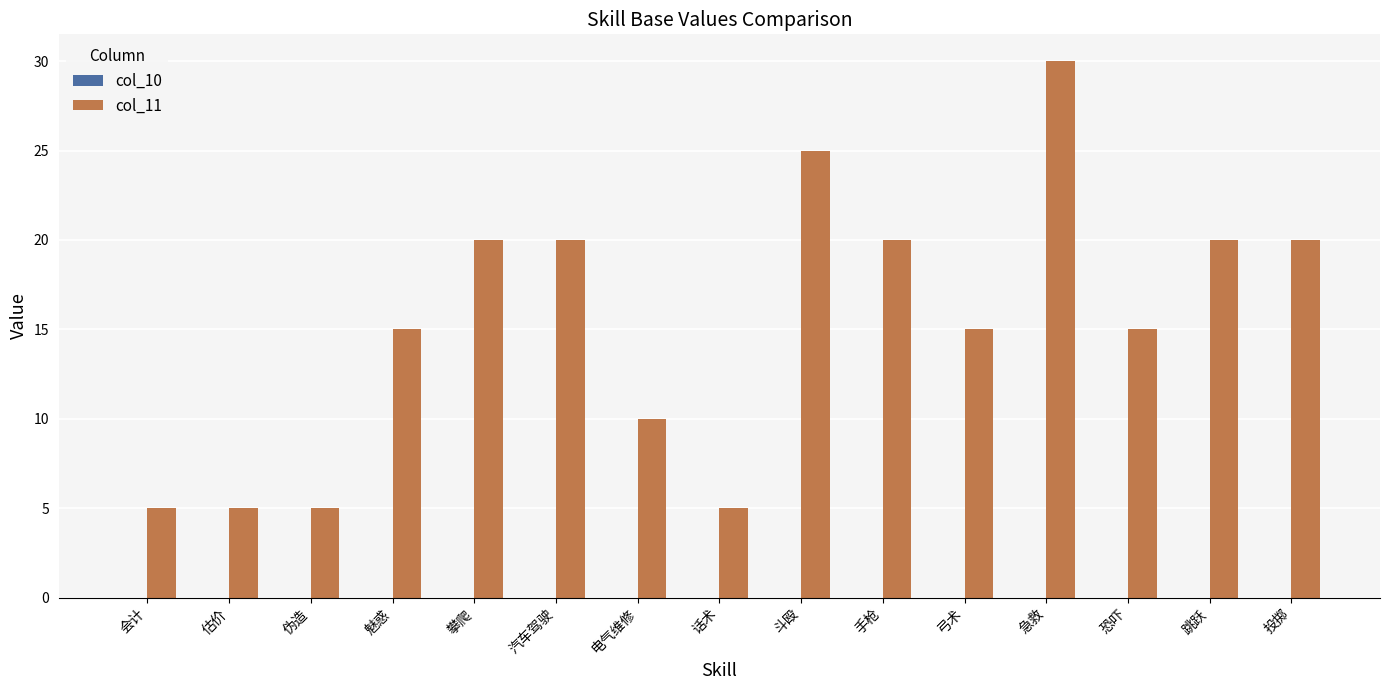

What is the label of the 6th bar from the right?

手枪